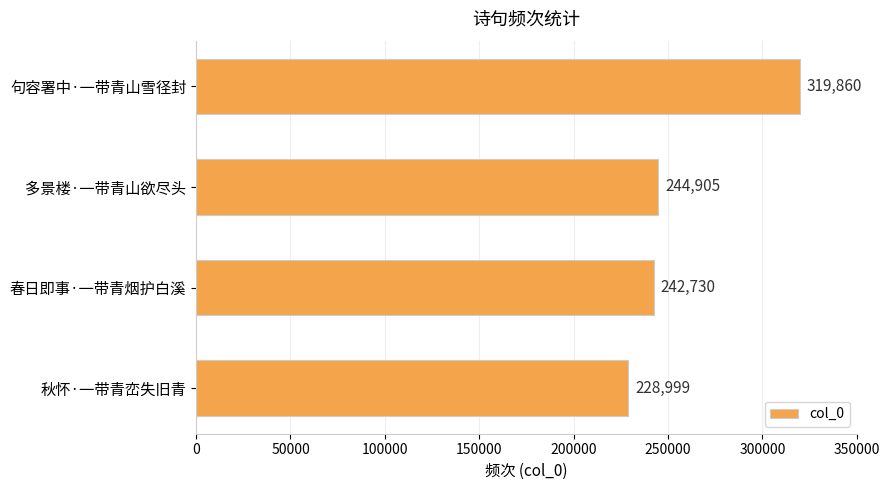

Is it true that the value at 春日即事·一带青烟护白溪 is 88793?

False